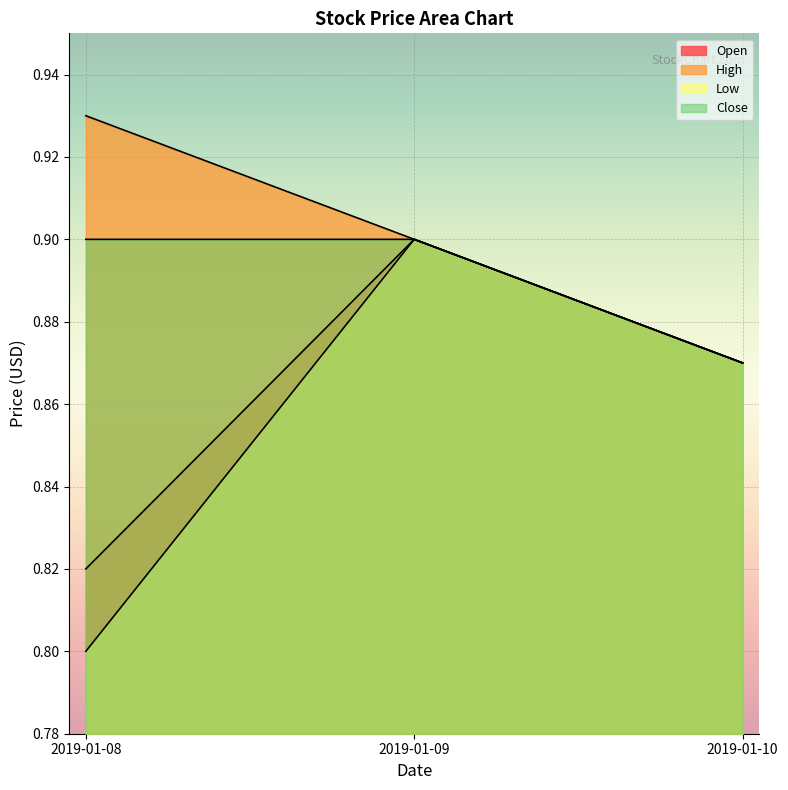

The Open series shows 0.8 at 2019-01-08. True or false?

True